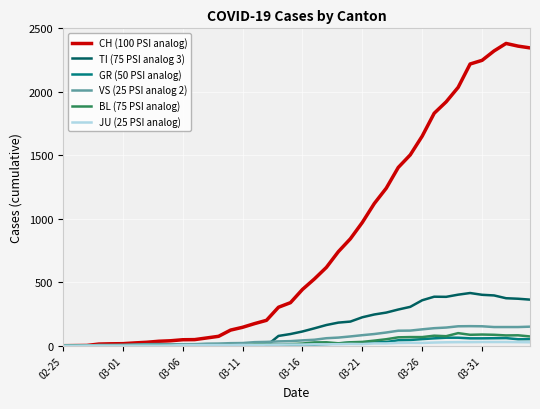

Does the chart display data point markers on the line(s)?

No